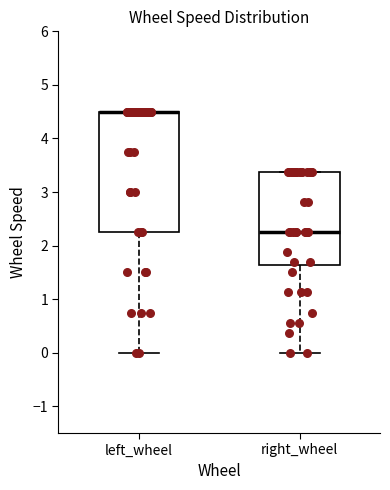

Reading left to right, transcribe this box plot: for each box, give where its median line is, the range the box spans, and where its two whiskers end, as read against the y-axis. The values are not printed on the chart, so give them approximately, as read against the axis.

left_wheel: median 4.5 (drawn on the box's upper edge), box 2.3 to 4.5, whiskers 0.0 to 4.5
right_wheel: median 2.3, box 1.6 to 3.4, whiskers 0.0 to 3.4